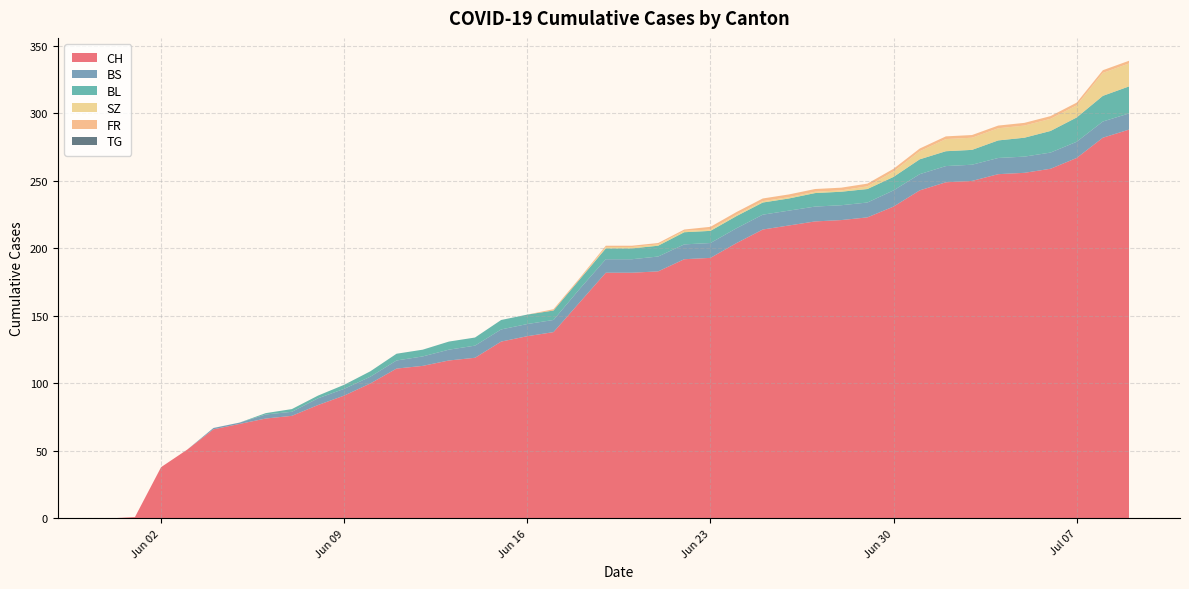

Reading left to right, extract all data points from this chart.

CH: 0	1	38	51	66	70	74	76	84	91	100	111	113	117	119	131	135	138	160	182	182	183	192	193	204	214	217	220	221	223	231	243	249	250	255	256	259	267	282	288
BS: 0	0	0	0	1	1	3	3	5	5	5	6	7	8	9	9	9	9	10	10	10	11	11	11	11	11	11	11	11	11	12	12	12	12	12	12	12	12	12	12
BL: 0	0	0	0	0	0	1	2	2	3	4	5	5	6	6	7	7	7	7	8	8	8	9	9	9	9	9	10	10	10	10	11	11	11	13	14	16	18	19	20
SZ: 0	0	0	0	0	0	0	0	0	0	0	0	0	0	0	0	0	0	0	1	1	1	1	1	1	1	1	1	1	2	4	6	9	9	9	9	9	9	17	17
FR: 0	0	0	0	0	0	0	0	0	0	0	0	0	0	0	0	0	1	1	1	1	1	1	2	2	2	2	2	2	2	2	2	2	2	2	2	2	2	2	2
TG: 0	0	0	0	0	0	0	0	0	0	0	0	0	0	0	0	0	0	0	0	0	0	0	0	0	0	0	0	0	0	0	0	0	0	0	0	0	0	0	0